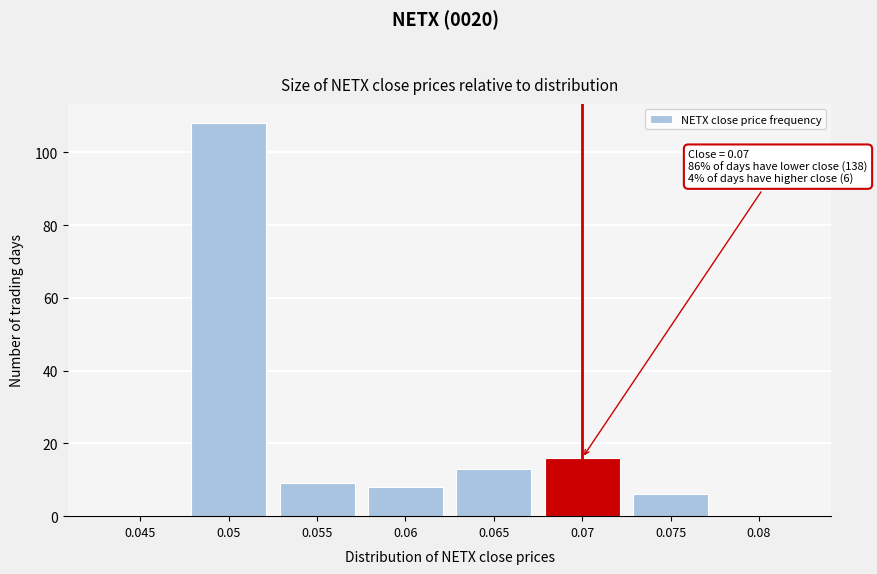

Reading left to right, transcribe all the data shown in this chart.

0.045=0	0.05=108	0.055=9	0.06=8	0.065=13	0.07=16	0.075=6	0.08=0